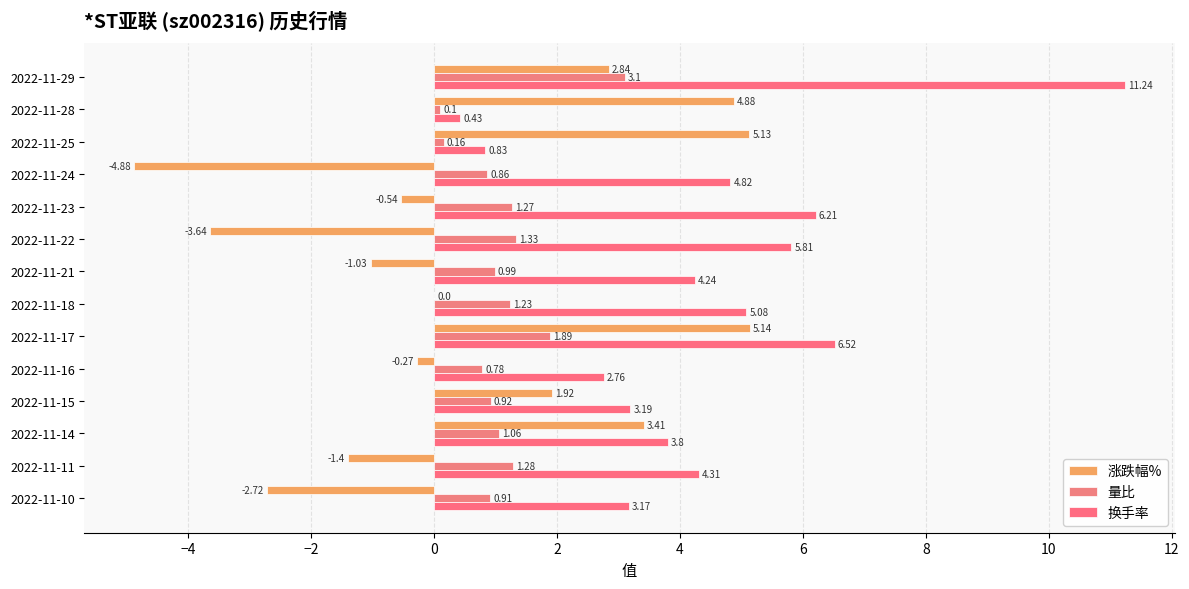

Which category has the highest value in the 量比 series?

2022-11-29